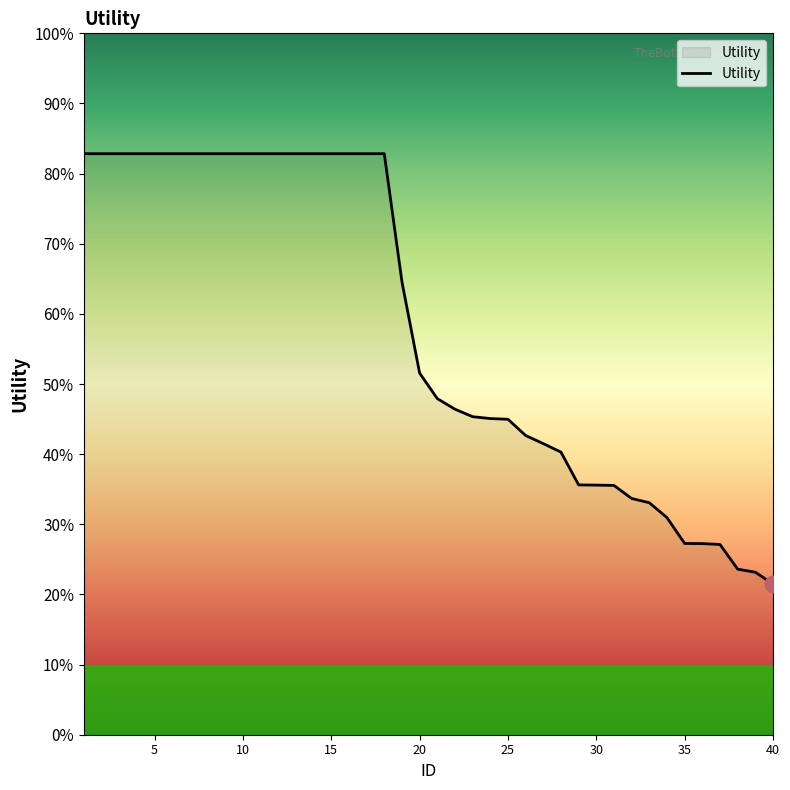

Which category has the highest value across all series?

1